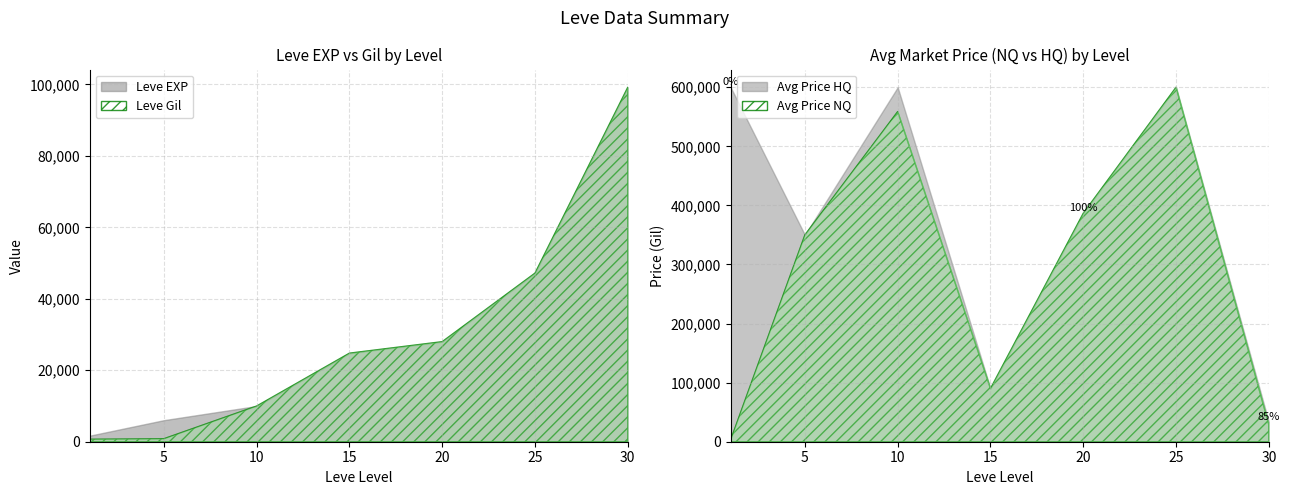

True or false: Leve EXP has more than 2 interior local peaks.

False